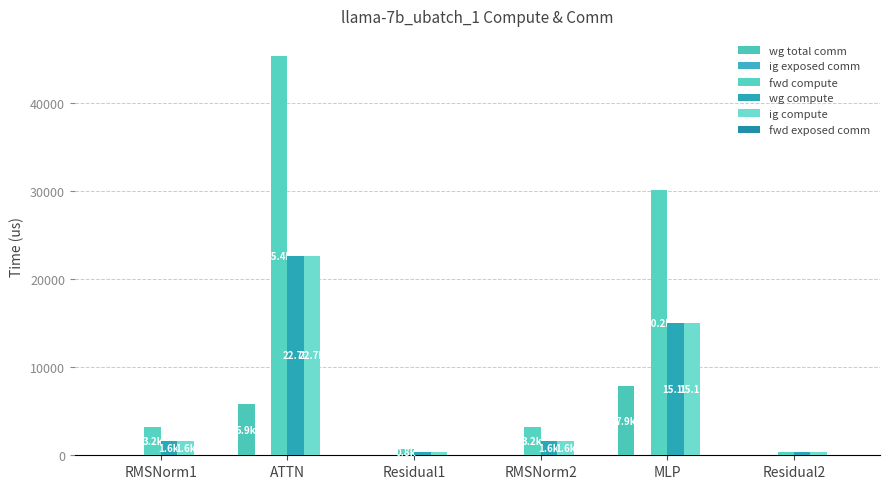

How many data points in wg total comm are above 0?

2